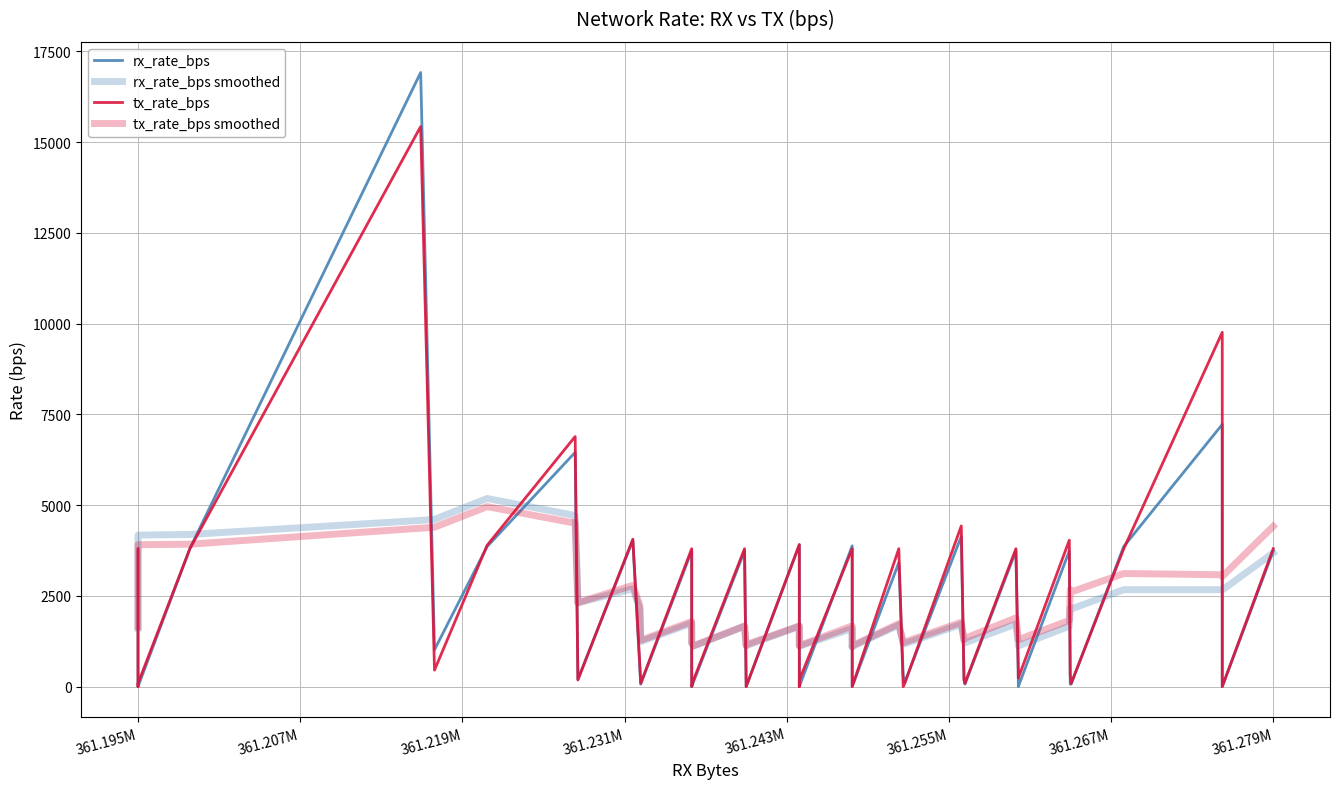

What is the average value of the tx_rate_bps smoothed series?

2246.5